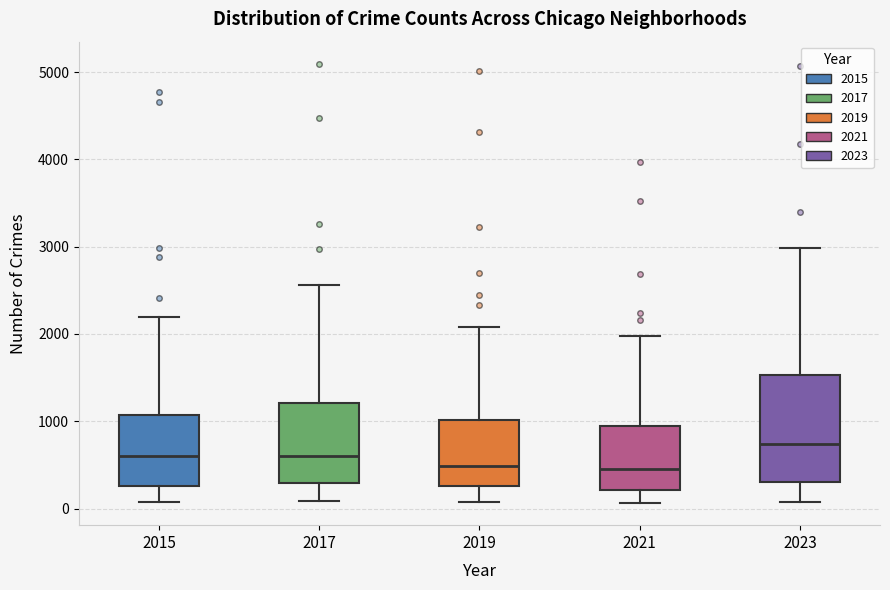

Where does the upper whisker of the box at x = 2019 end on the y-axis? The values are not printed on the chart, so give them approximately, as read against the axis.

2100